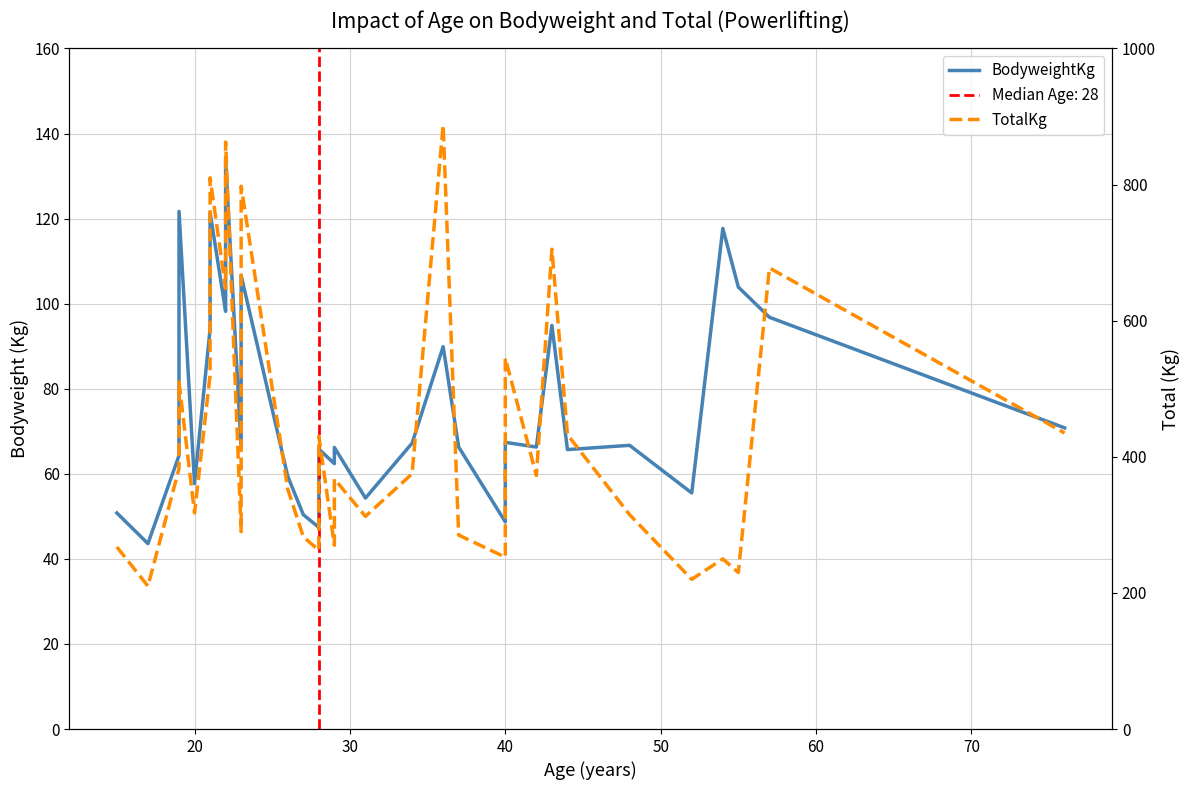

Is it true that BodyweightKg equals 78.6 at 14?

False